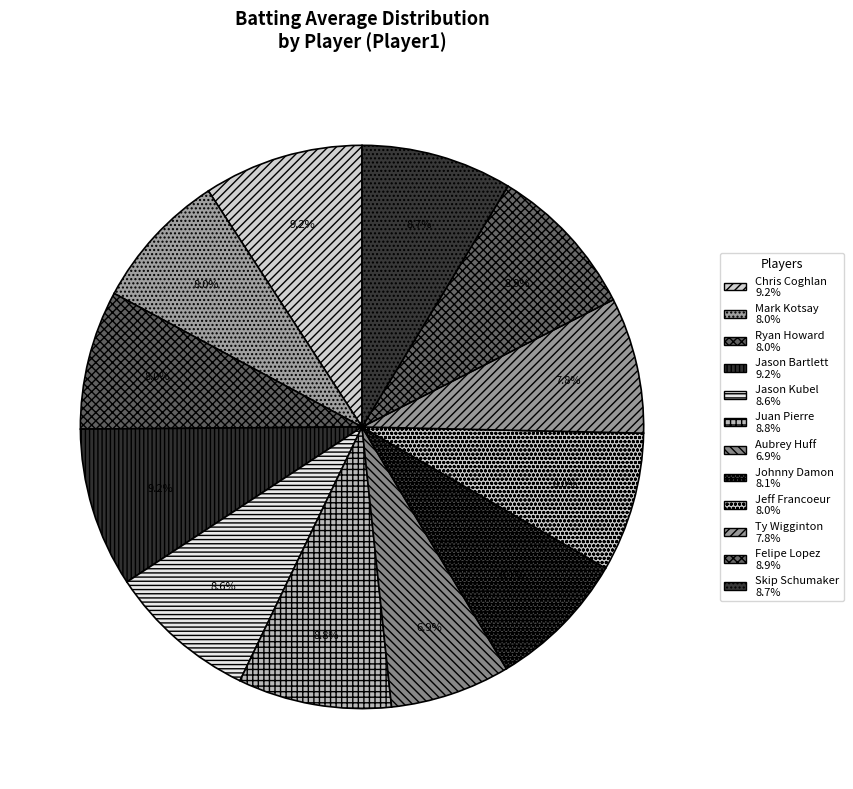

Is it true that Jason Kubel is 16% of the pie?

False